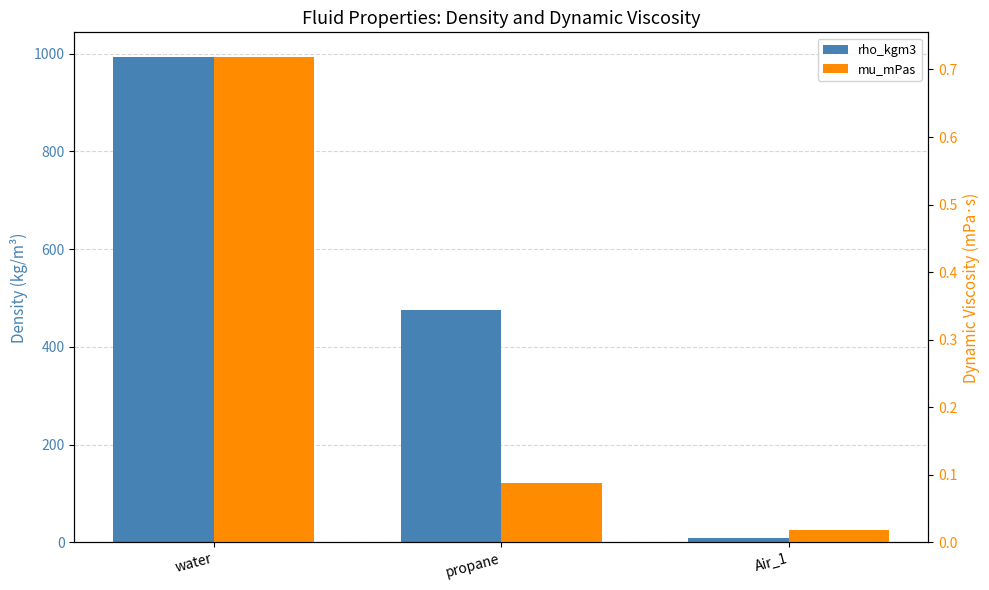

List the series in order of their overall mean, lowest first.

mu_mPas, rho_kgm3